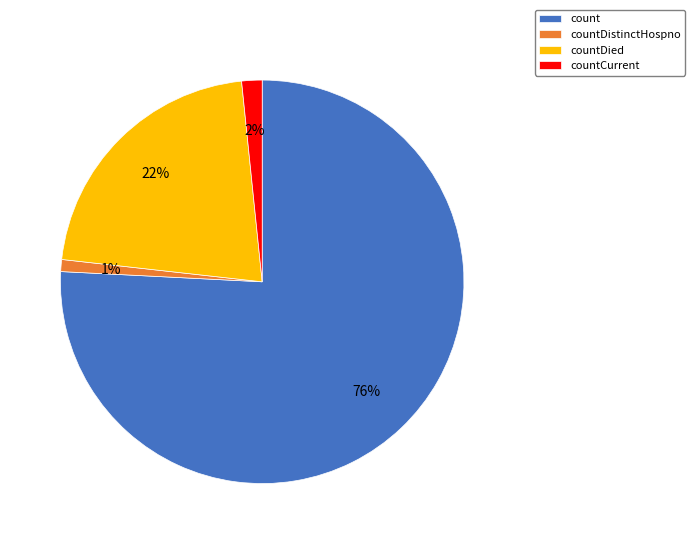

To the nearest percent, what percentage of the pie is countDistinctHospno?

1%